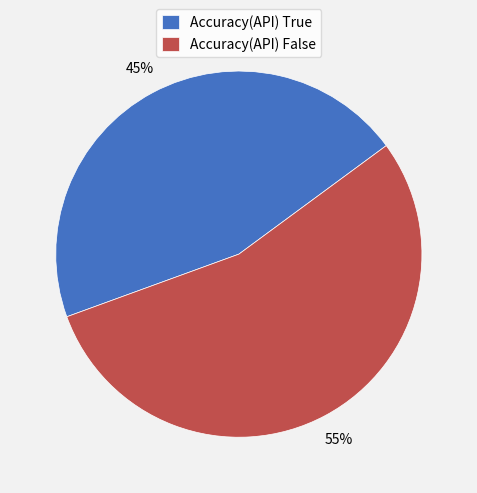

To the nearest percent, what percentage of the pie is Accuracy(API) False?

55%